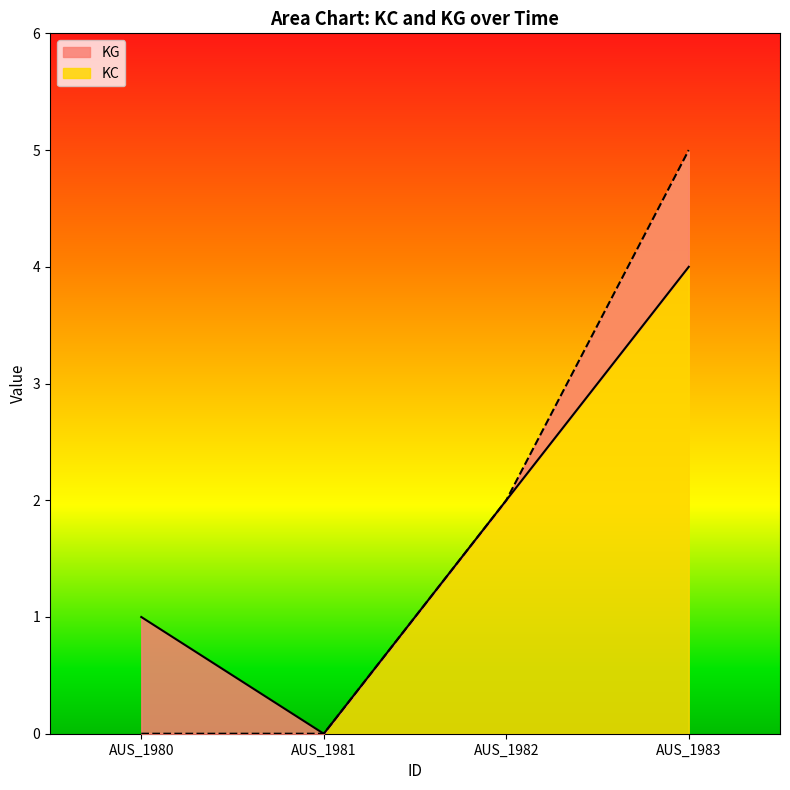

What are all the series names shown in the legend?

KG, KC